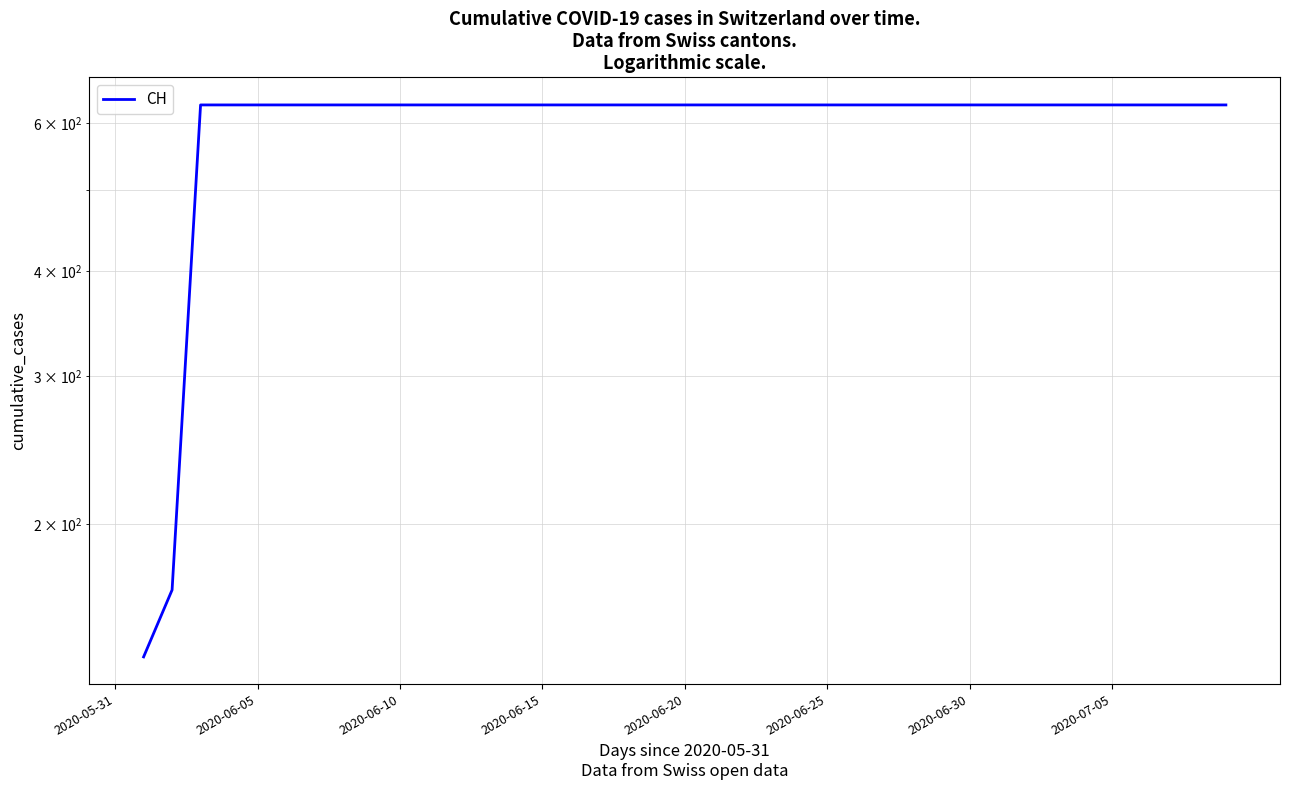

True or false: there are more than 0 points higher than both neighbors.

False